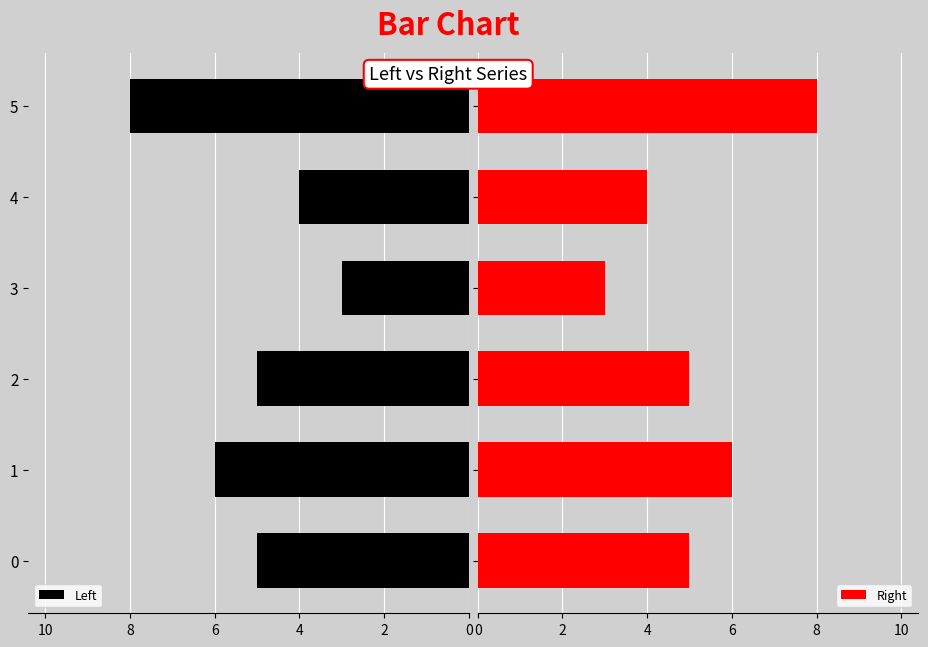

What is the minimum value shown in the chart?

3